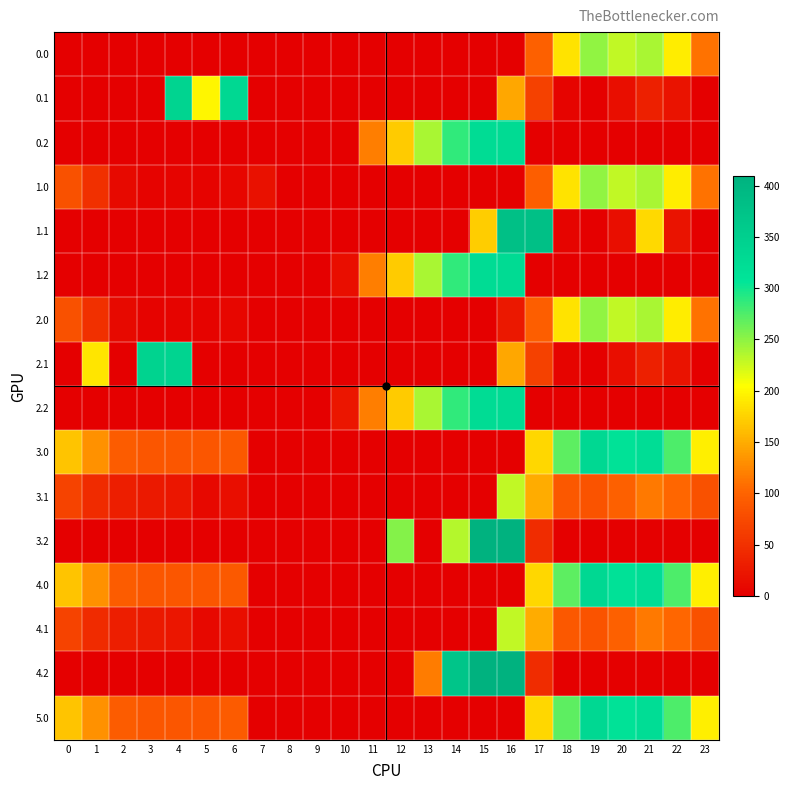

What is the difference between the highest and lowest values at 11?

119.5